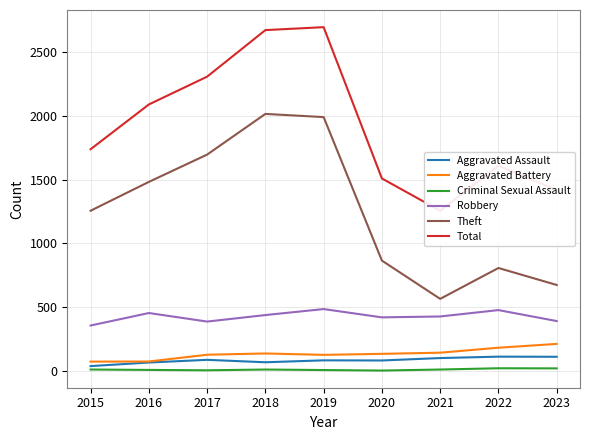

How many categories are shown in the chart?

9